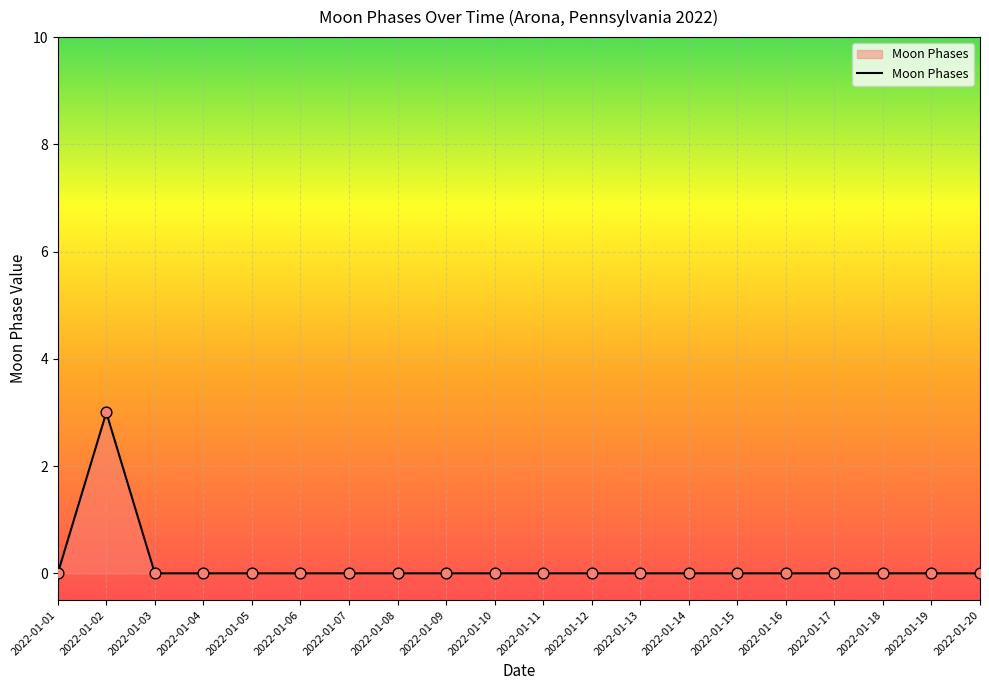

Which category has the highest value across all series?

2022-01-02